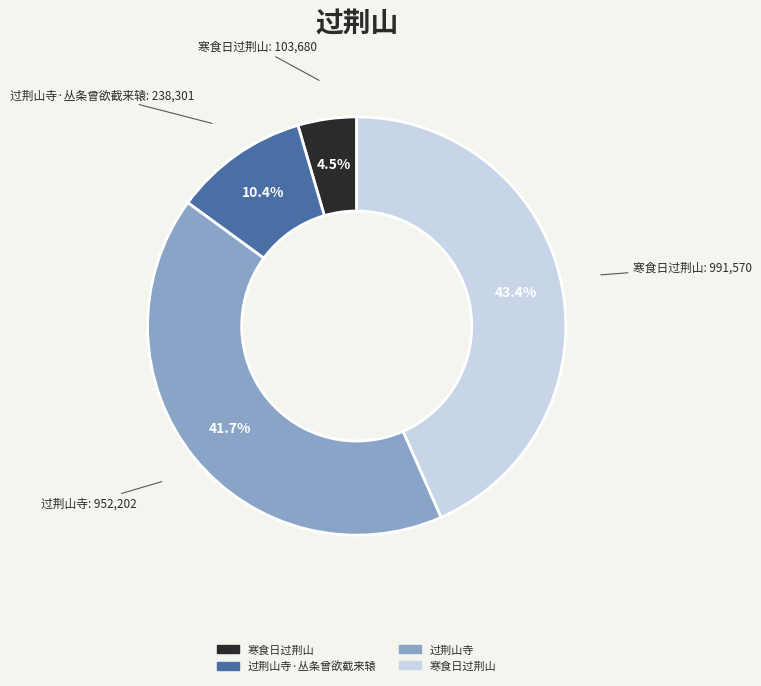

Does any single category account for the majority?

No